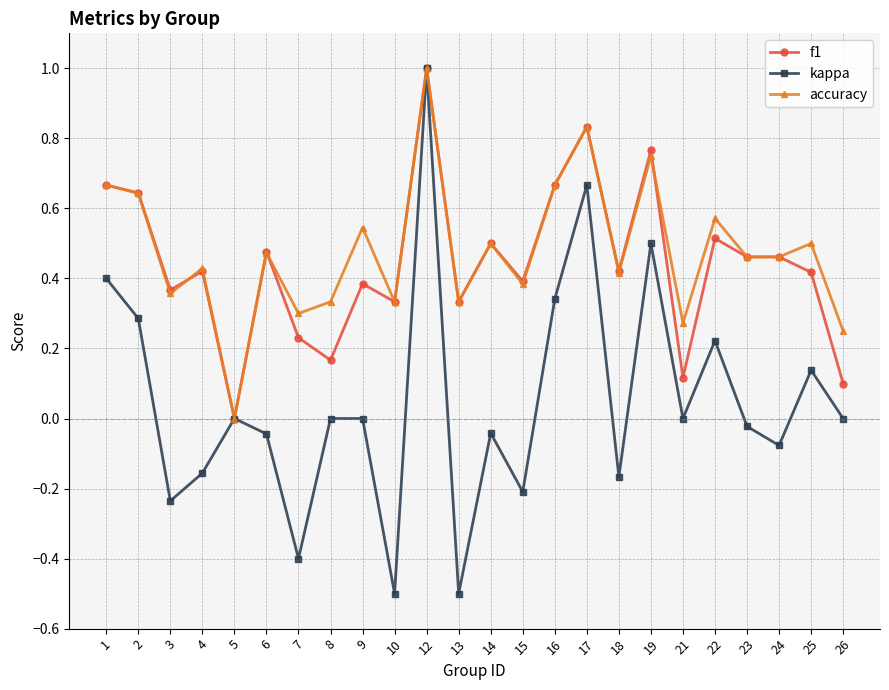

At which label does kappa reach its peak?

12